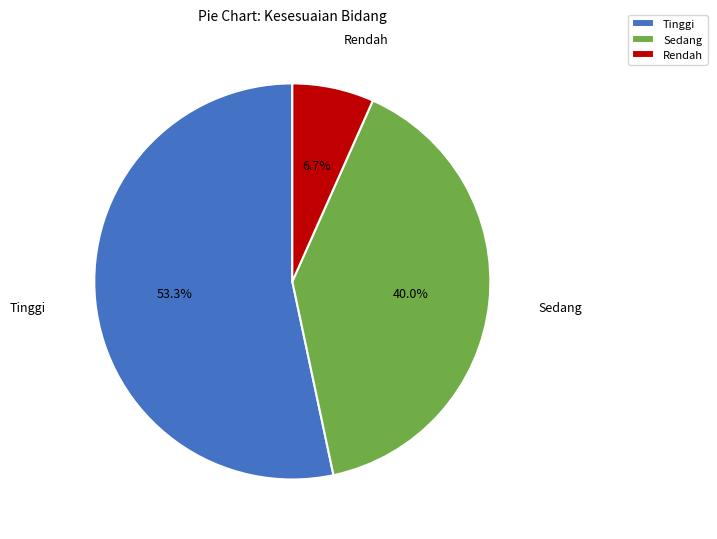

Which category has the biggest portion of the pie?

Tinggi